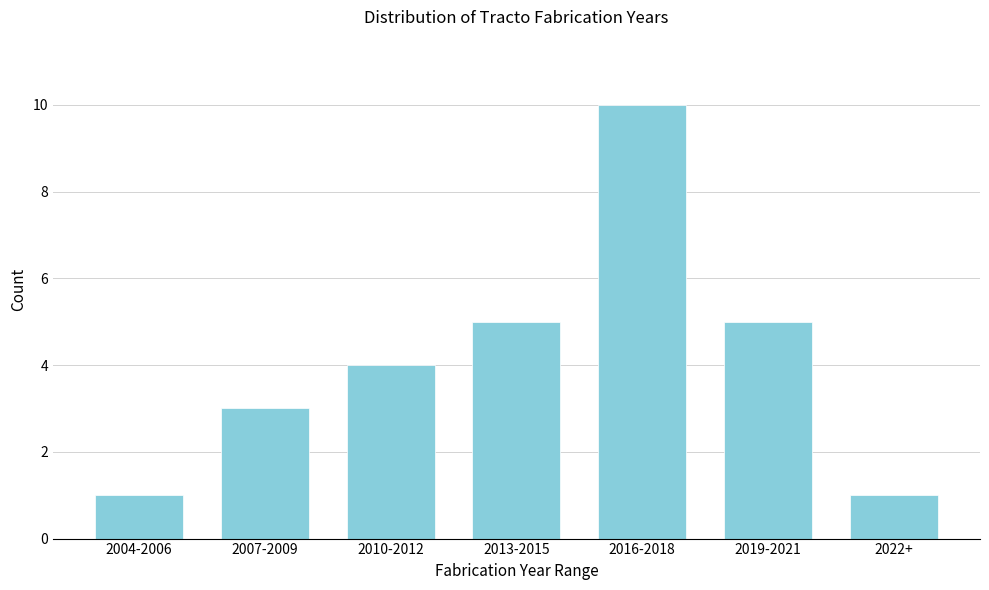

Reading left to right, what are all the values shown in this chart?

2004-2006=1	2007-2009=3	2010-2012=4	2013-2015=5	2016-2018=10	2019-2021=5	2022+=1